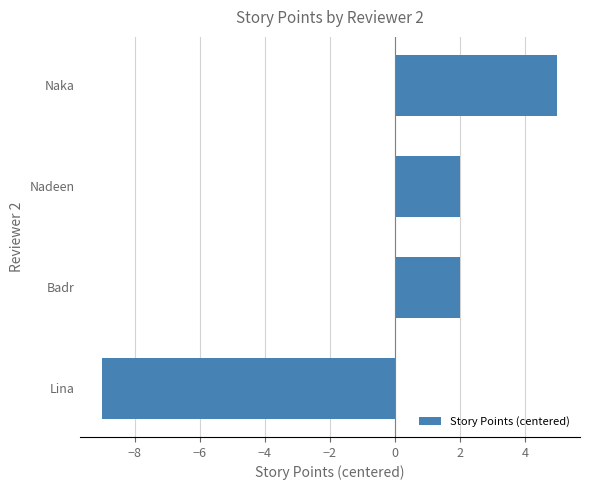

Which label corresponds to the largest value in the chart?

Naka